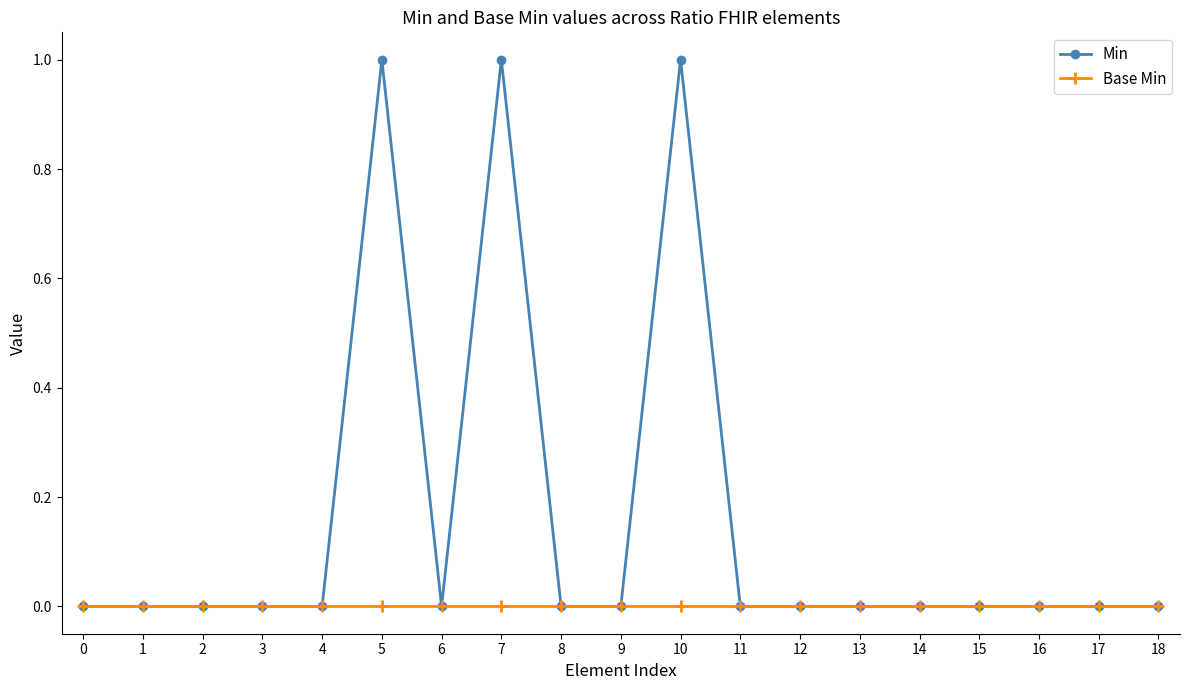

True or false: Min has more than 0 points higher than both neighbors.

True